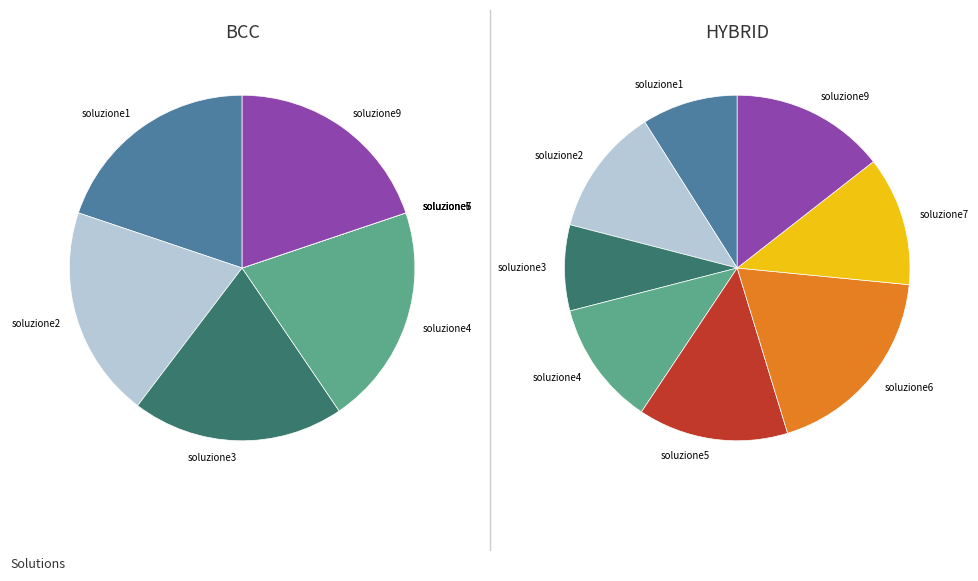

True or false: soluzione3 accounts for 8% of the total.

True